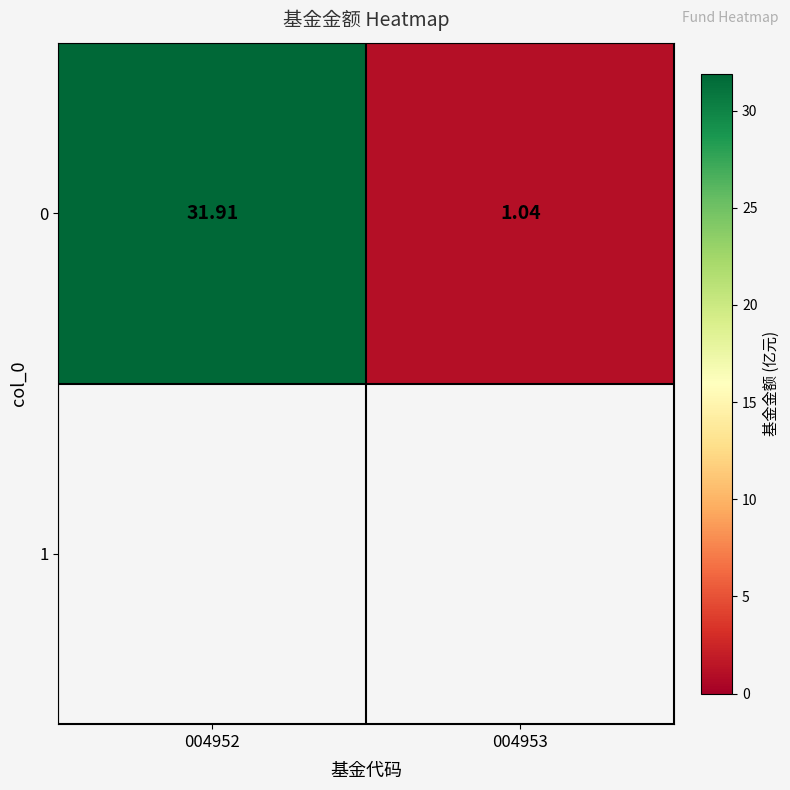

What is the sum of all values?

33.0